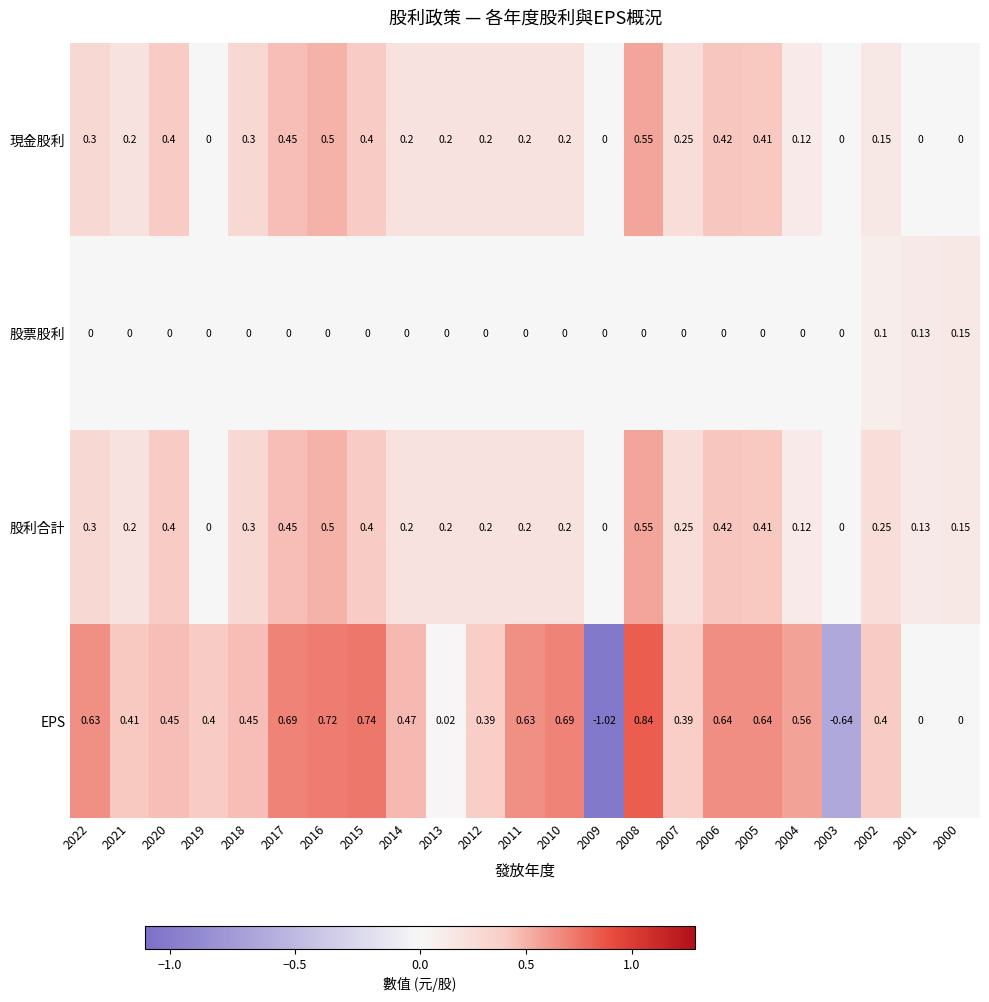

Which series has the widest spread of values?

EPS